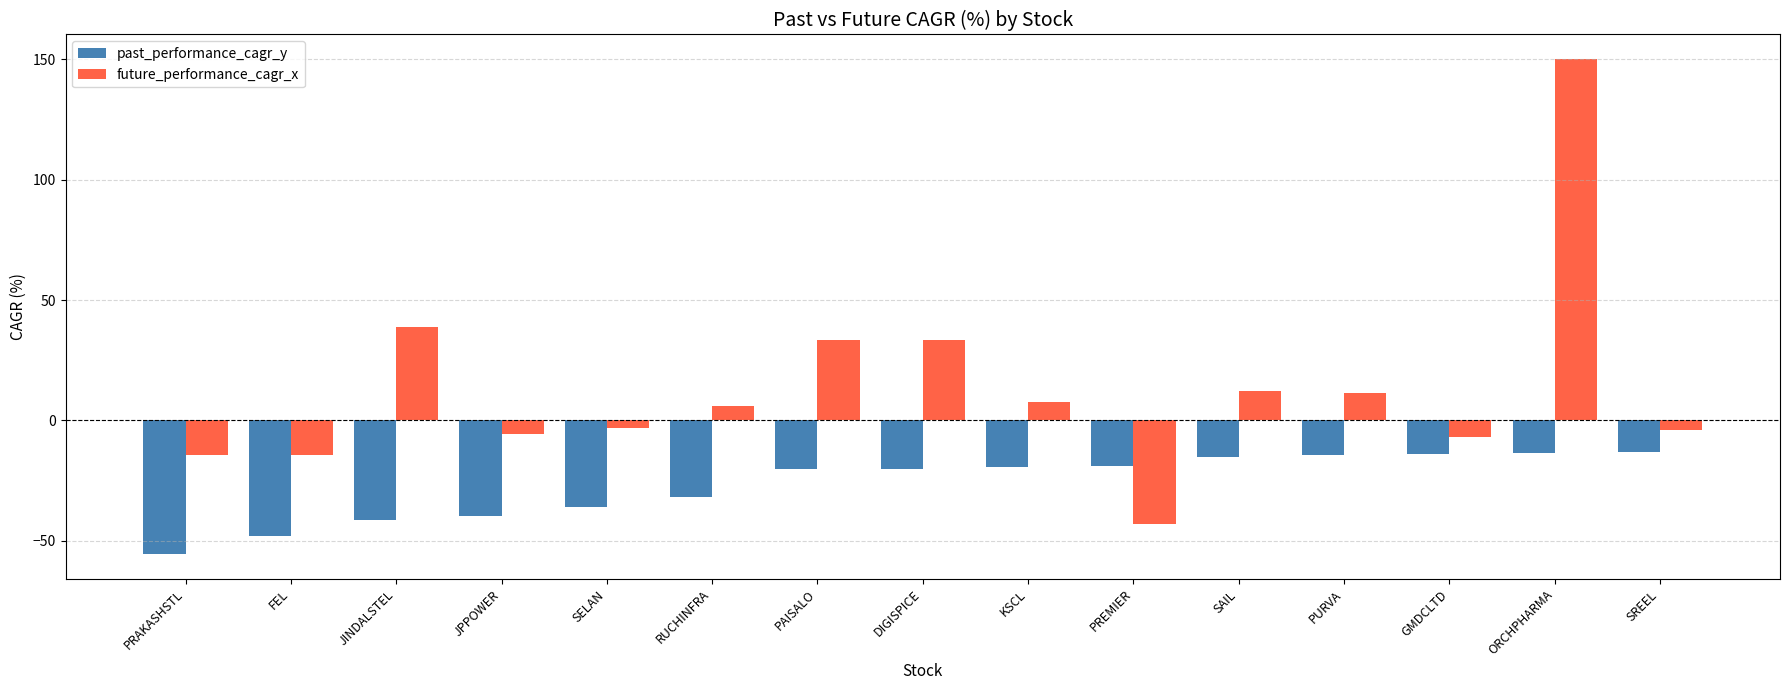

Is it true that past_performance_cagr_y equals -22.9 at SAIL?

False